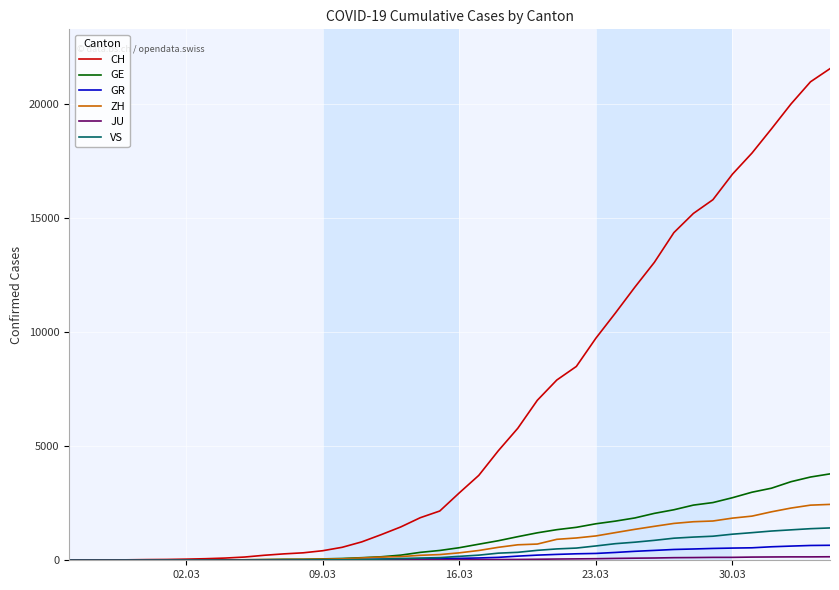

Which series has the widest spread of values?

CH